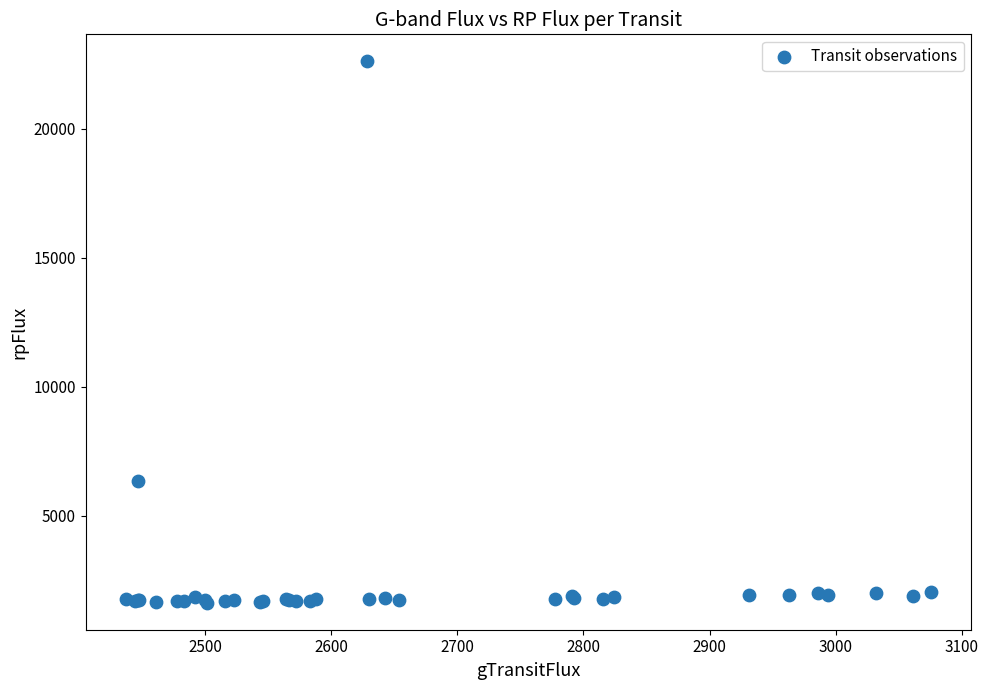

What Y value in the scatter plot is closest to 12124?

6360.7